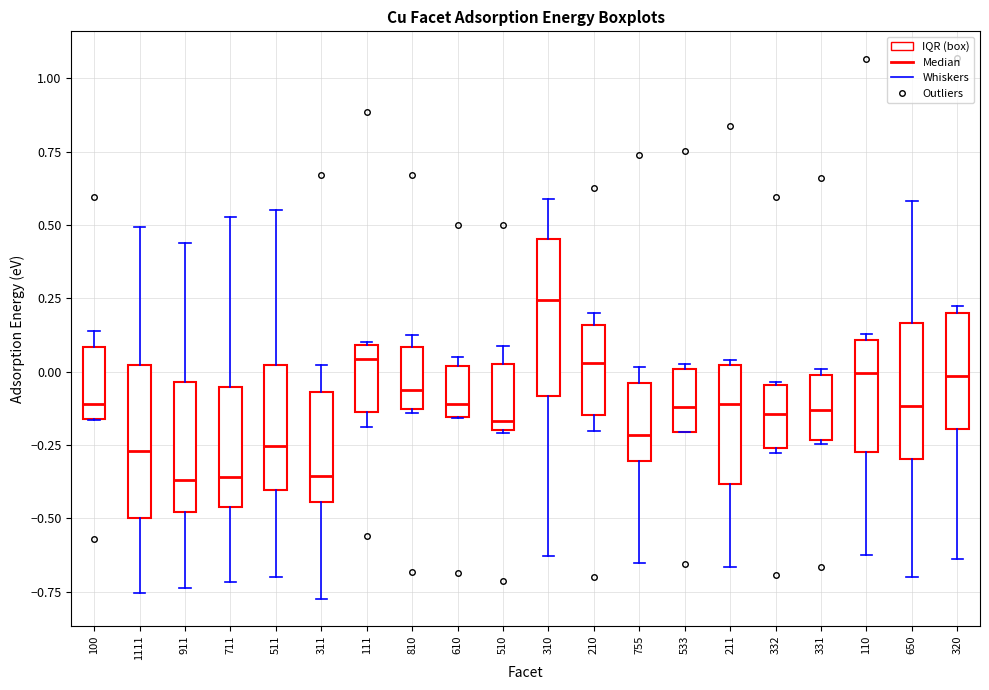

Reading left to right, transcribe this box plot: for each box, give where its median line is, the range the box spans, and where its two whiskers end, as read against the y-axis. The values are not printed on the chart, so give them approximately, as read against the axis.

100: median -0.10, box -0.15 to 0.10, whiskers -0.15 to 0.15
1111: median -0.25, box -0.50 to 0.00, whiskers -0.75 to 0.50
911: median -0.35, box -0.50 to -0.05, whiskers -0.75 to 0.45
711: median -0.35, box -0.45 to -0.05, whiskers -0.70 to 0.55
511: median -0.25, box -0.40 to 0.00, whiskers -0.70 to 0.55
311: median -0.35, box -0.45 to -0.05, whiskers -0.80 to 0.00
111: median 0.05, box -0.15 to 0.10, whiskers -0.20 to 0.10
810: median -0.05, box -0.15 to 0.10, whiskers -0.15 to 0.10 (just above the box's upper edge)
610: median -0.10, box -0.15 to 0.00, whiskers -0.15 to 0.05
510: median -0.15, box -0.20 to 0.05, whiskers -0.20 to 0.10
310: median 0.25, box -0.10 to 0.45, whiskers -0.65 to 0.60
210: median 0.05, box -0.15 to 0.15, whiskers -0.20 to 0.20
755: median -0.20, box -0.30 to -0.05, whiskers -0.65 to 0.00
533: median -0.10, box -0.20 to 0.00, whiskers -0.20 to 0.00 (just above the box's upper edge)
211: median -0.10, box -0.40 to 0.00, whiskers -0.65 to 0.05
332: median -0.15, box -0.25 to -0.05, whiskers -0.30 to -0.05
331: median -0.15, box -0.25 to 0.00, whiskers -0.25 (just below the box's lower edge) to 0.00 (just above the box's upper edge)
110: median 0.00, box -0.25 to 0.10, whiskers -0.60 to 0.15
650: median -0.10, box -0.30 to 0.15, whiskers -0.70 to 0.60
320: median 0.00, box -0.20 to 0.20, whiskers -0.65 to 0.20 (just above the box's upper edge)